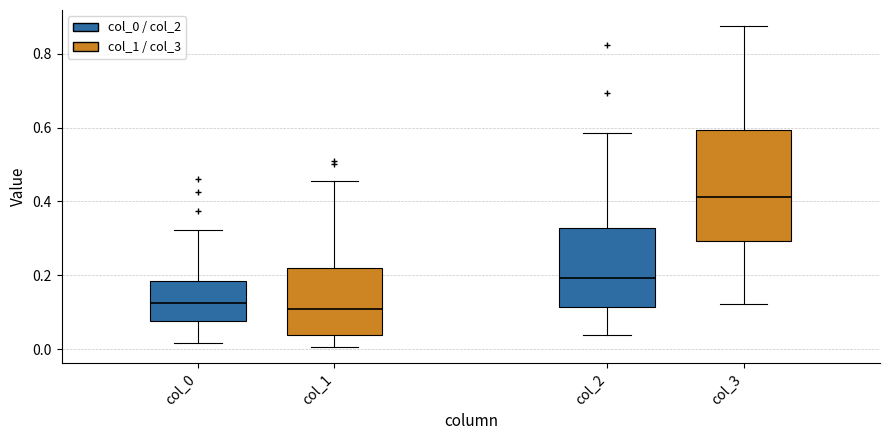

Reading left to right, transcribe this box plot: for each box, give where its median line is, the range the box spans, and where its two whiskers end, as read against the y-axis. The values are not printed on the chart, so give them approximately, as read against the axis.

col_0: median 0.12, box 0.08 to 0.18, whiskers 0.02 to 0.32
col_1: median 0.10, box 0.04 to 0.22, whiskers 0.00 to 0.46
col_2: median 0.20, box 0.12 to 0.32, whiskers 0.04 to 0.58
col_3: median 0.42, box 0.30 to 0.60, whiskers 0.12 to 0.88